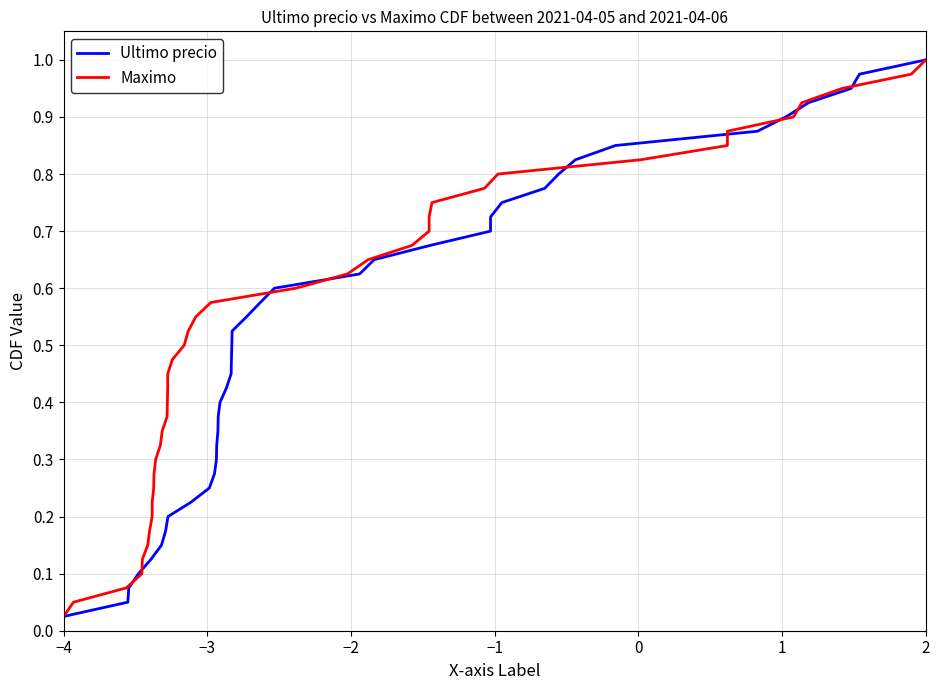

At which label is Ultimo precio closest to 0?

−4